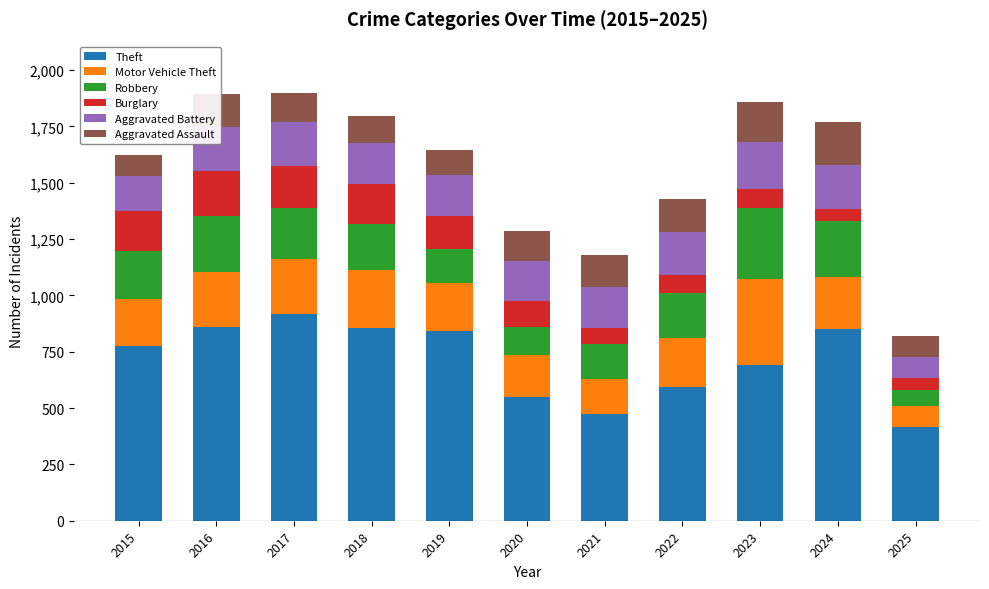

Is it true that Theft equals 295 at 2021?

False